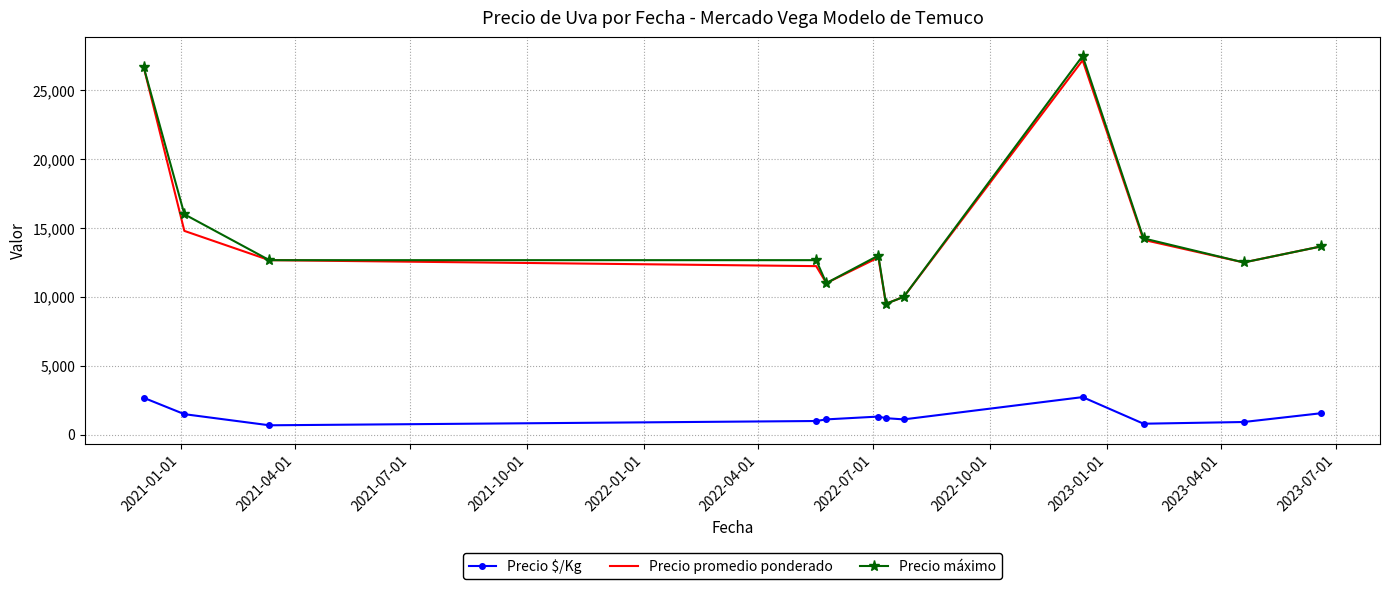

True or false: Precio promedio ponderado and Precio $/Kg intersect in this chart.

False